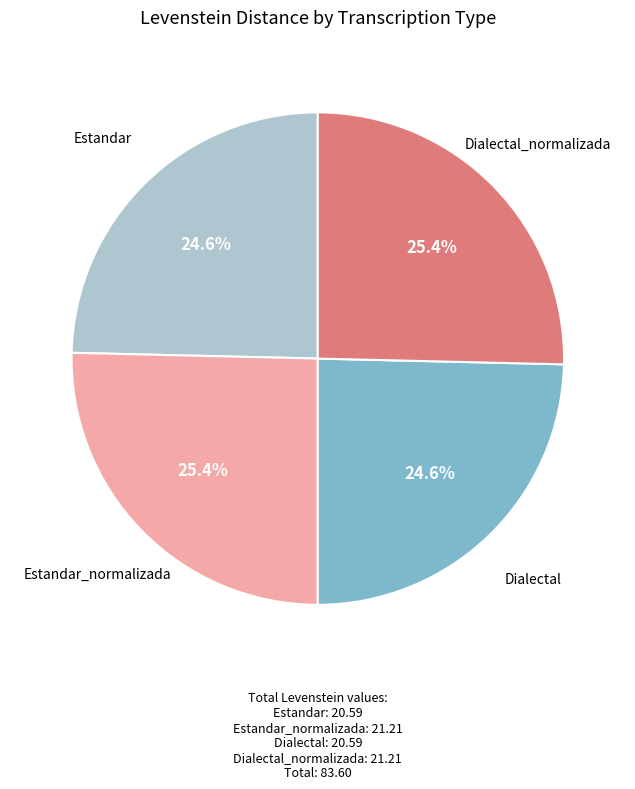

Does any single category account for the majority?

No